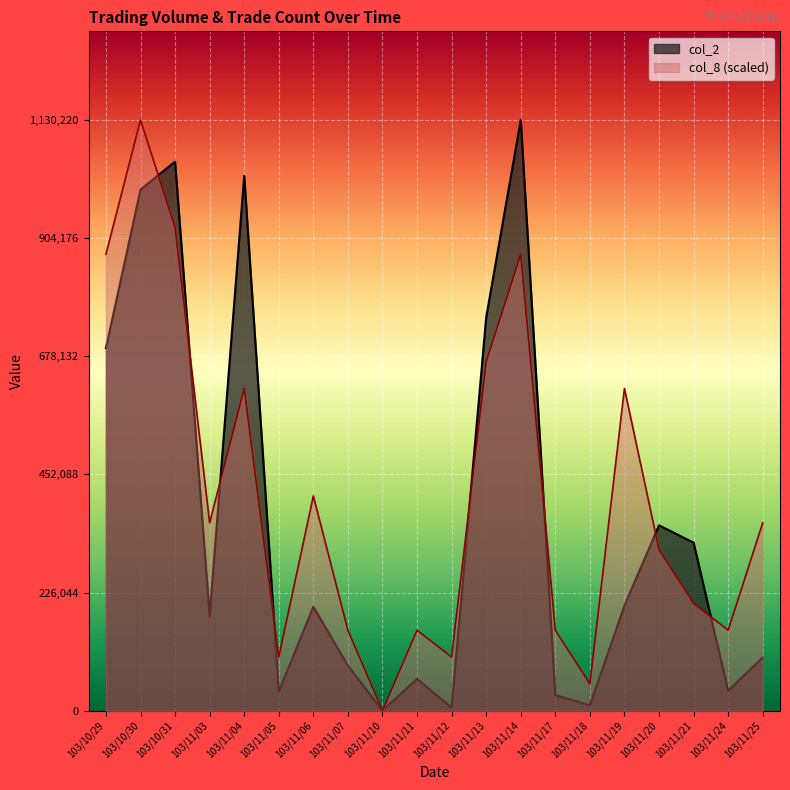

Read the col_2 value at 103/11/04.

1023330.0